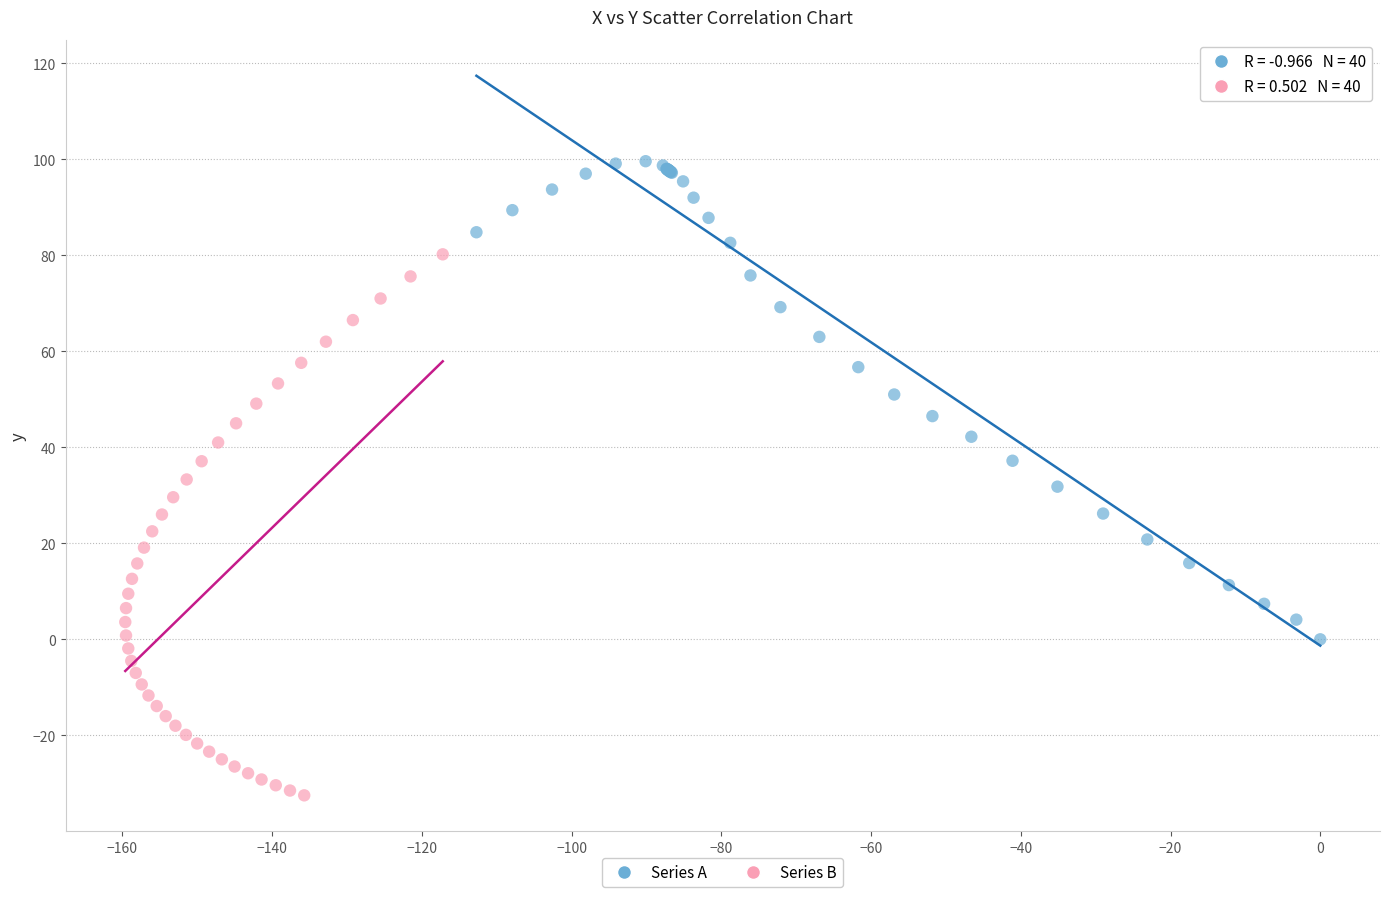

What are all the series names shown in the legend?

Series A, Series B